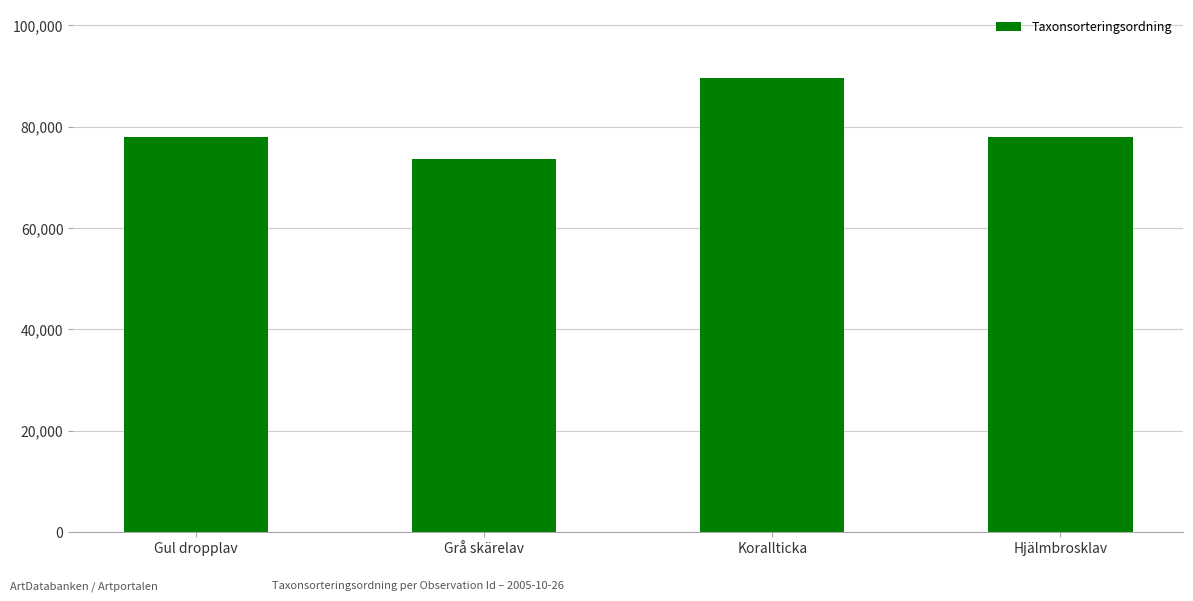

What is the difference between the values at Korallticka and Grå skärelav?

16099